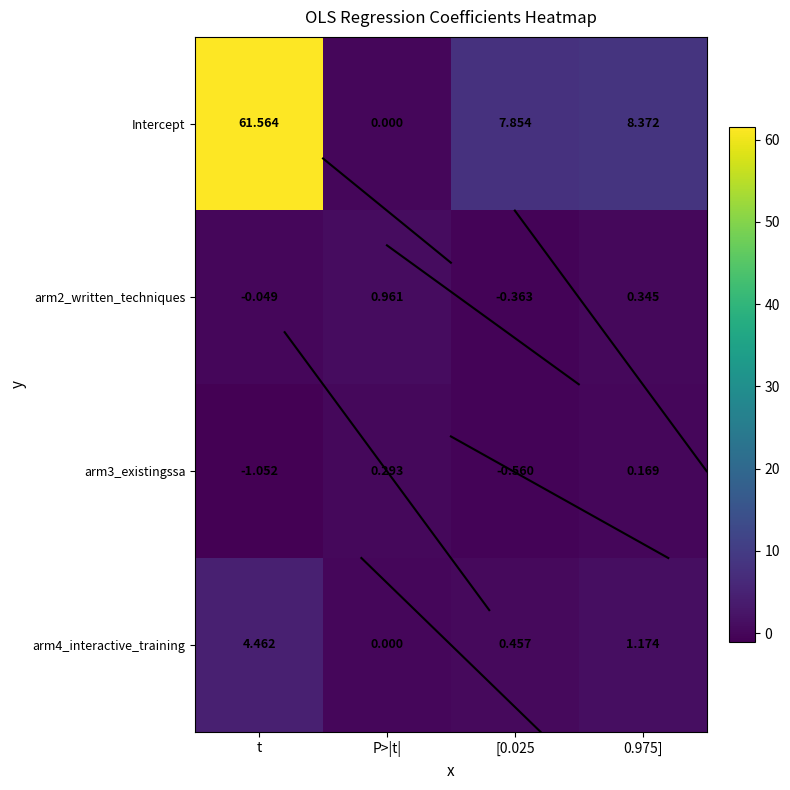

Which series has the largest total across all categories?

Intercept